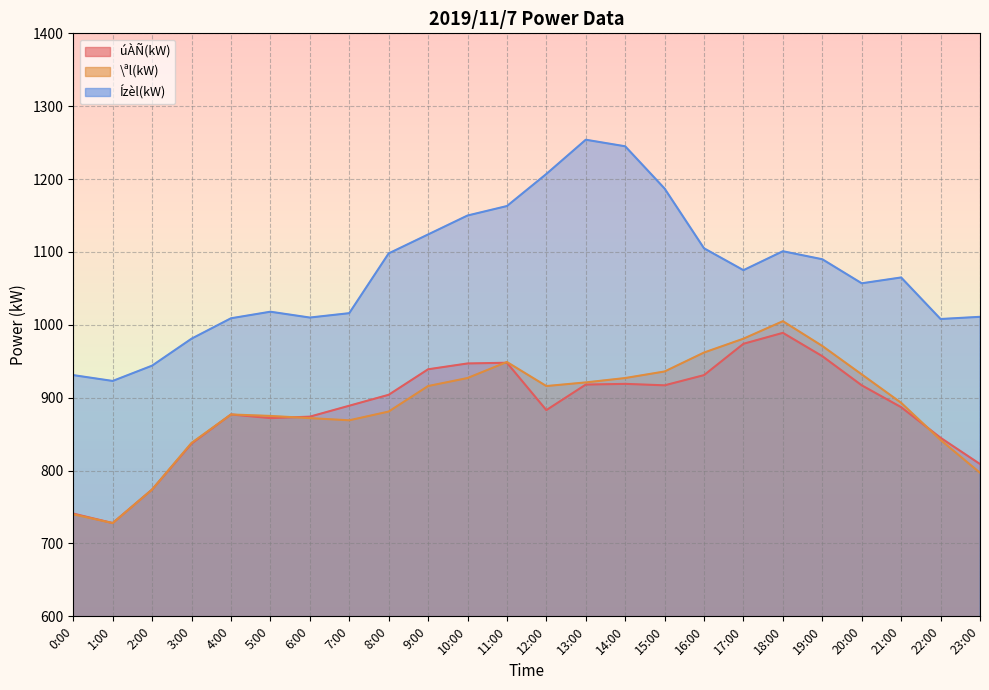

What value does the Ízèl(kW) series have at 9:00, to the nearest 50?

1100